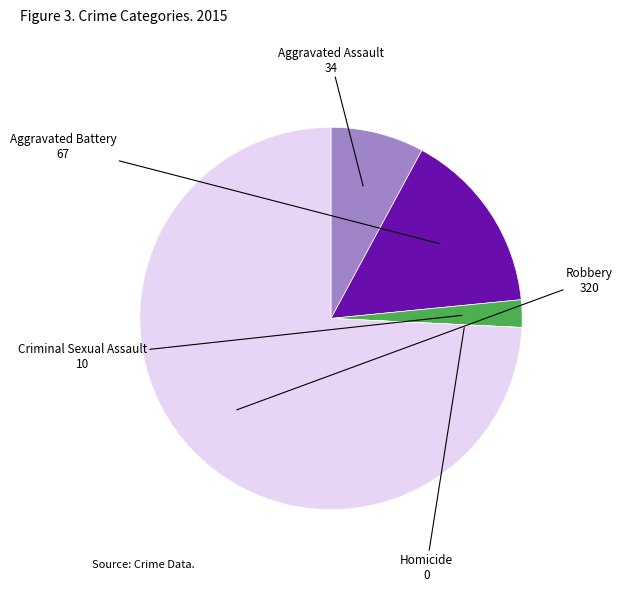

To the nearest percent, what is the difference between the largest and smallest slice percentages?

74%